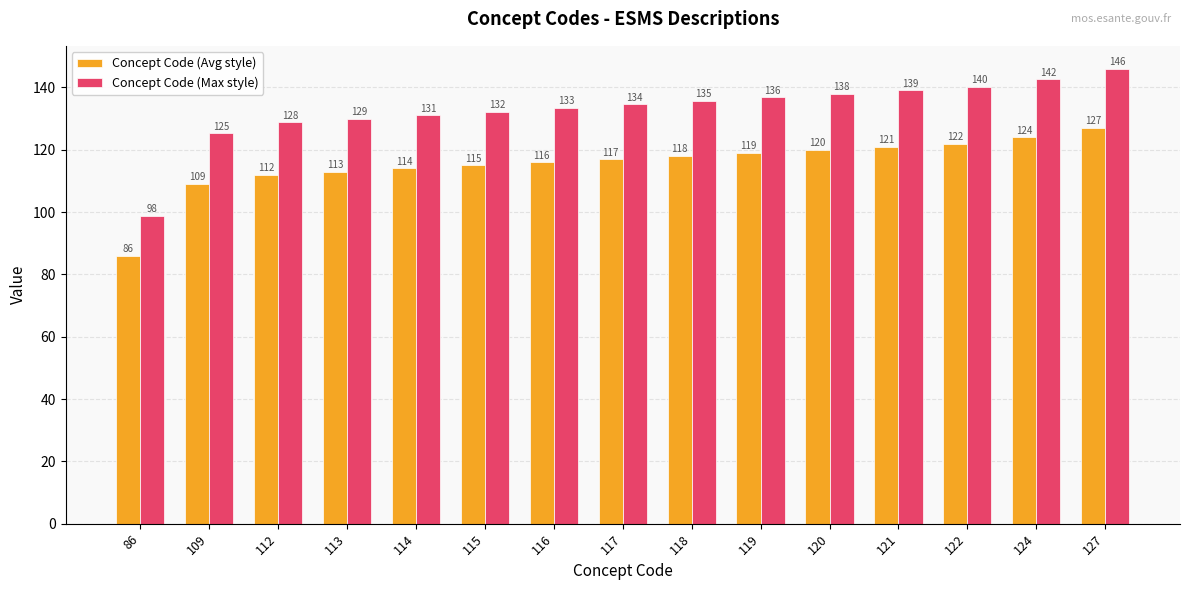

Rank the series at 124 from lowest to highest value.

Concept Code (Avg style), Concept Code (Max style)